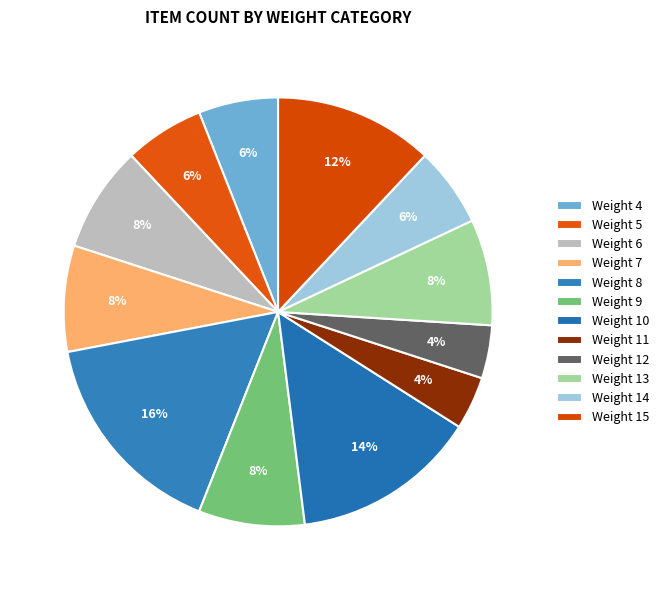

The Weight 13 slice represents 8% of the pie. True or false?

True